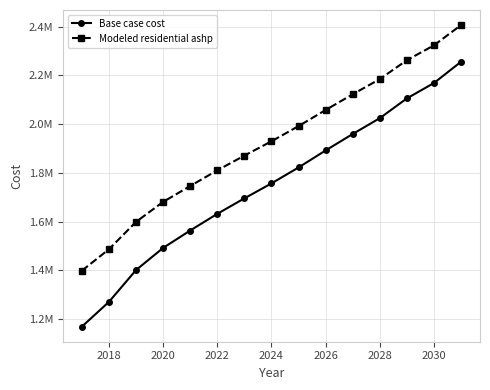

Does the chart display data point markers on the line(s)?

Yes